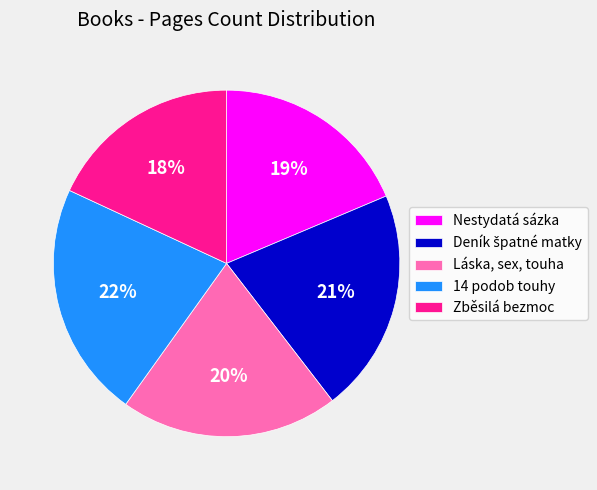

Is 14 podob touhy the majority of the pie?

No